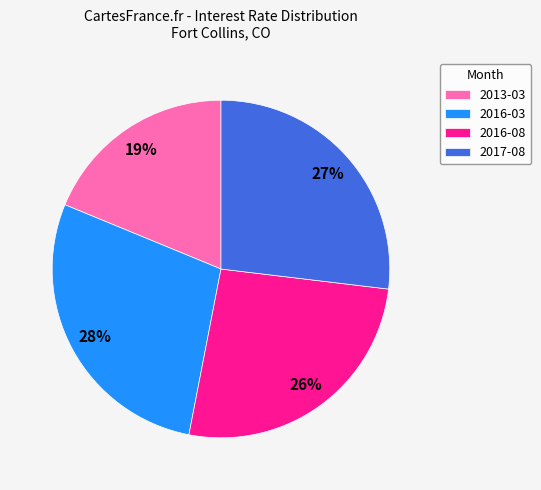

Is it true that 2017-08 is 27% of the pie?

True